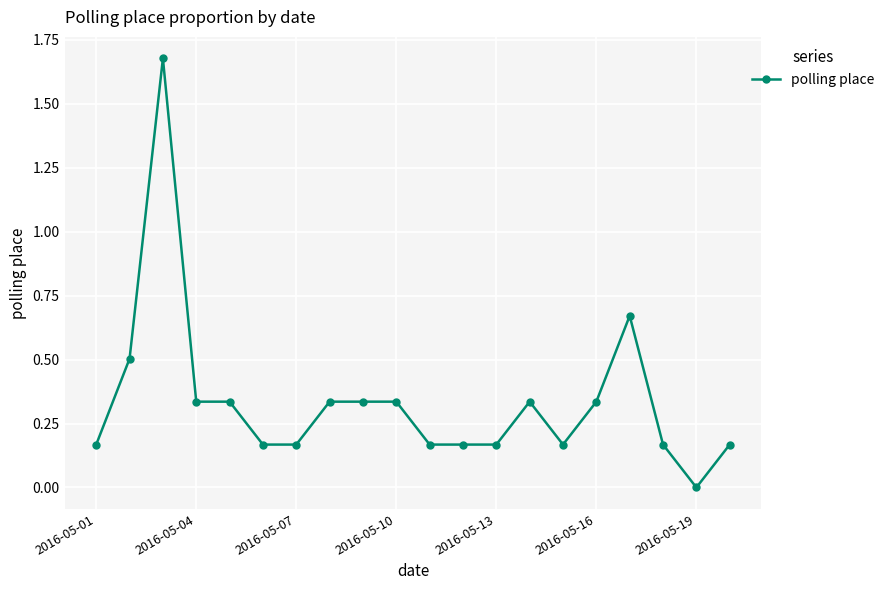

What is the sum of all values?

6.7